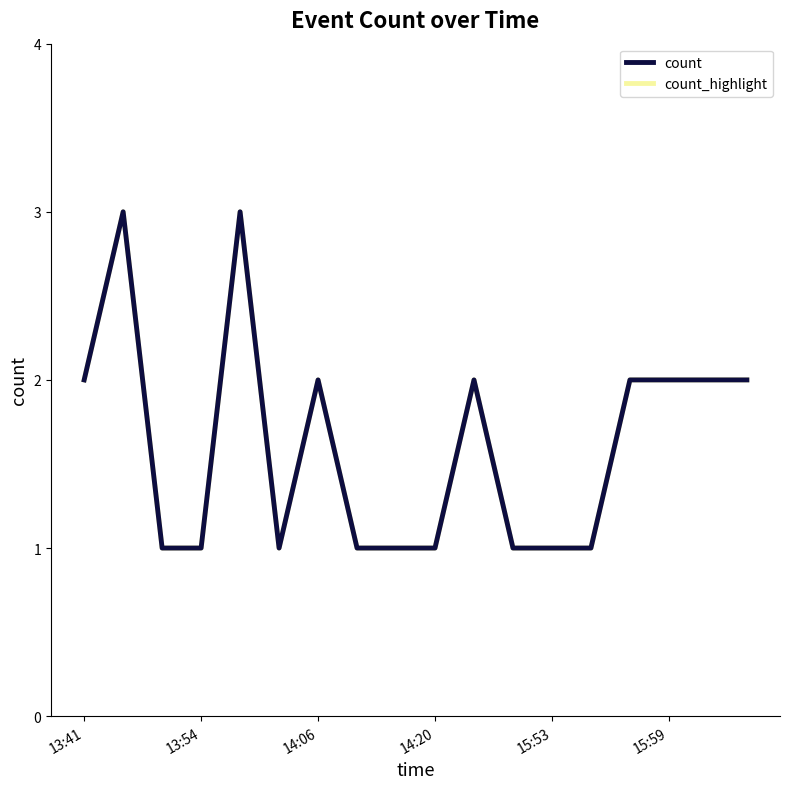

Does the chart have visible grid lines?

No